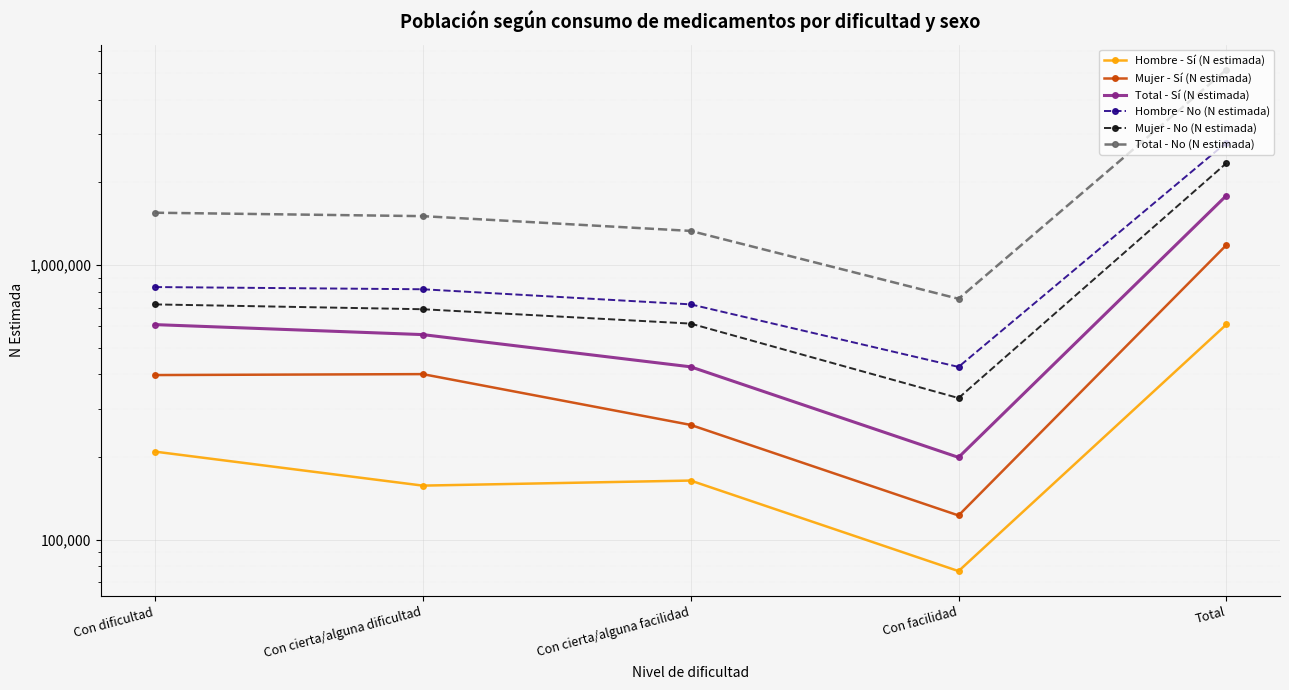

At which category does the chart reach its minimum across all series?

Con facilidad